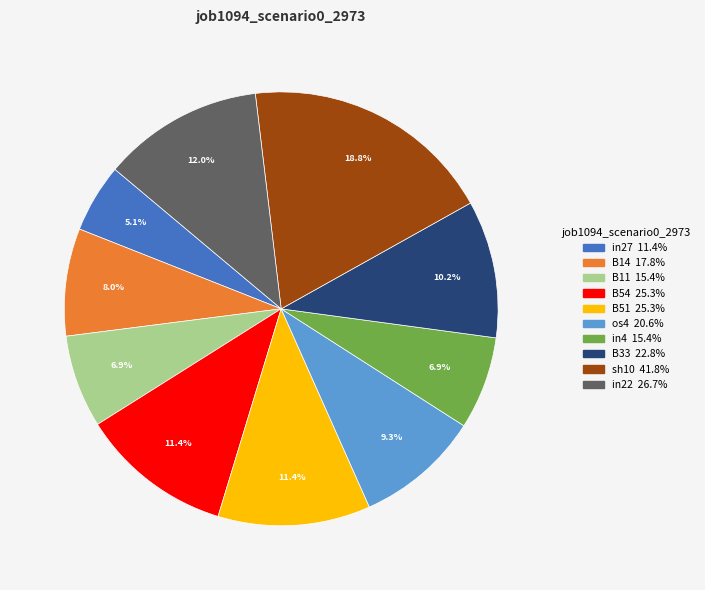

Is there a majority slice in this chart?

No